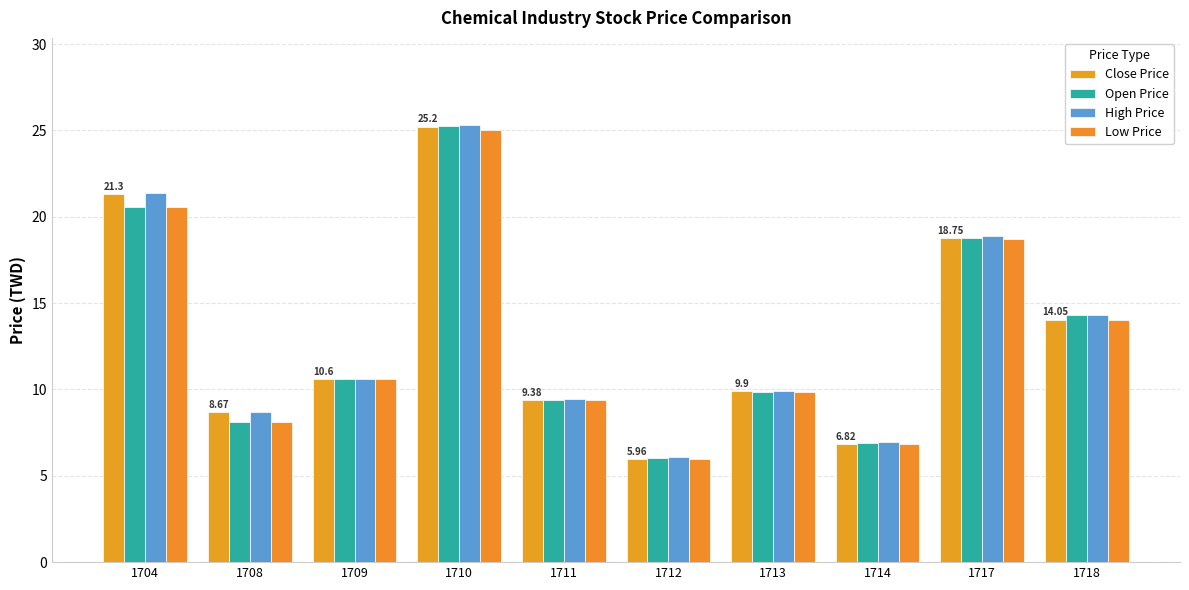

How many bars are there in total?

40